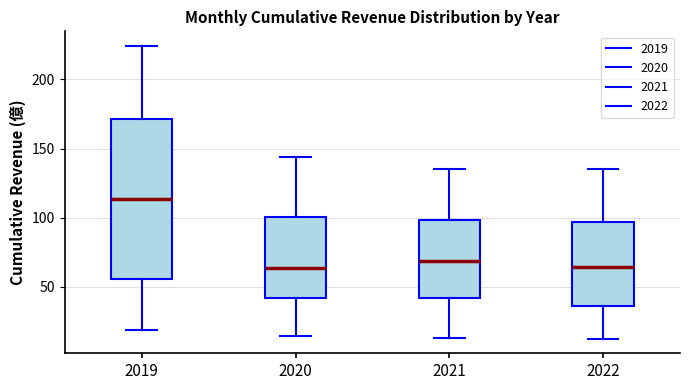

Which box has the highest median line?

2019